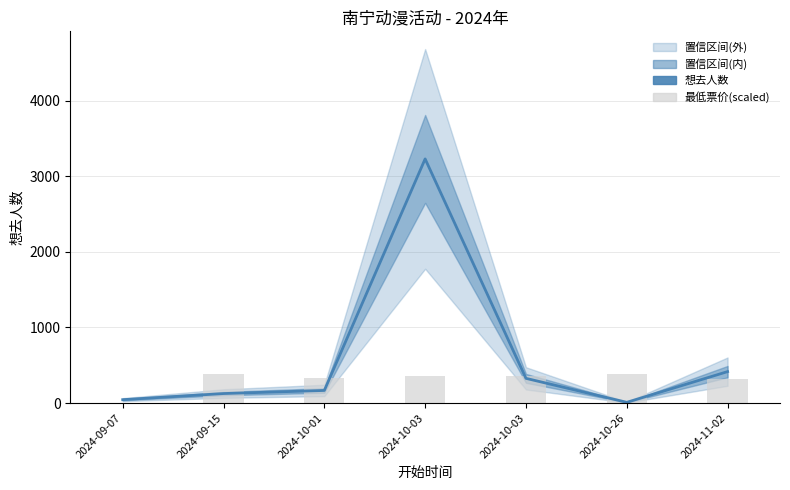

Read the 想去人数 value at 2024-10-03.

3228.0